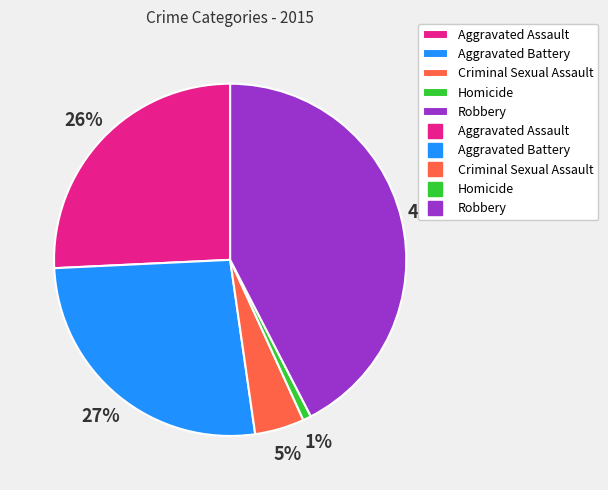

To the nearest percent, what is the average slice percentage?

20%